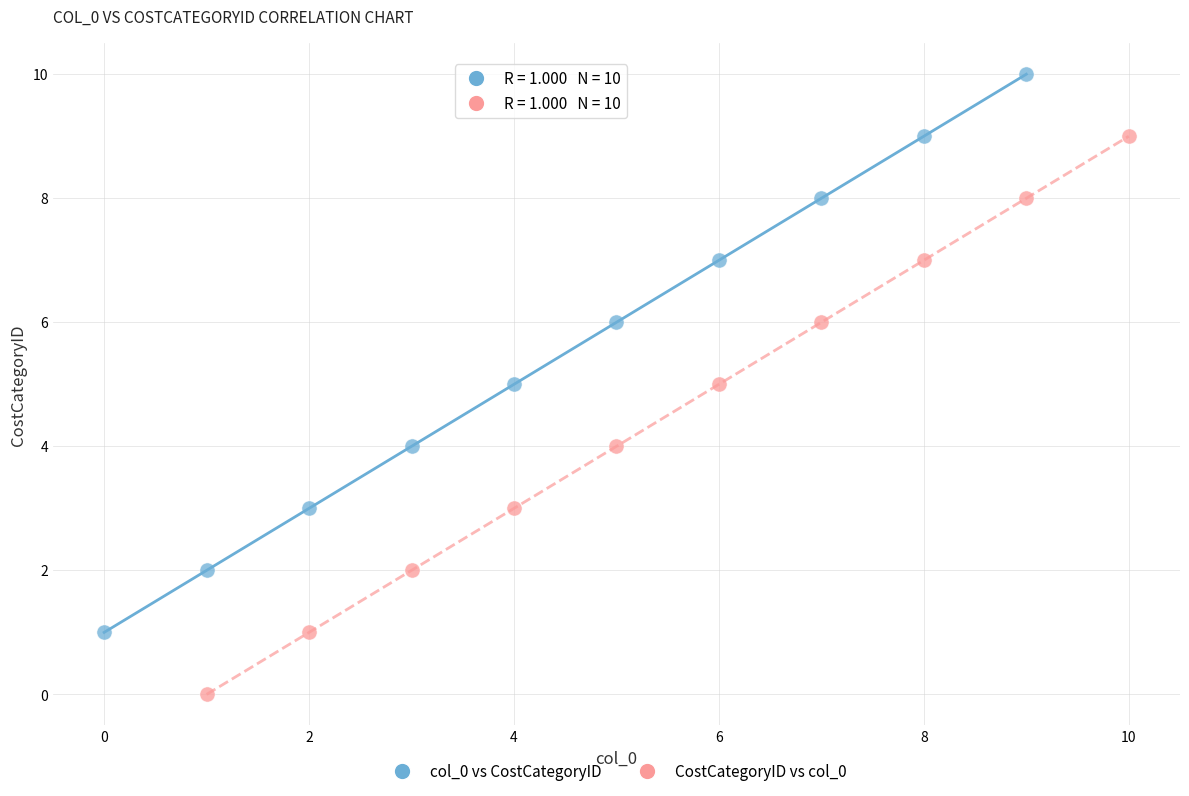

Which series contains the highest Y value?

col_0 vs CostCategoryID